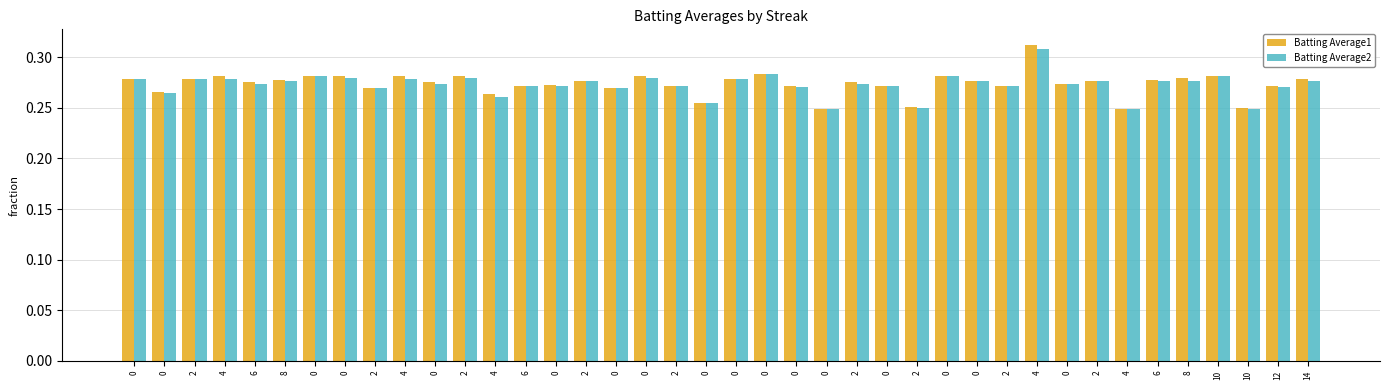

What are all the series names shown in the legend?

Batting Average1, Batting Average2